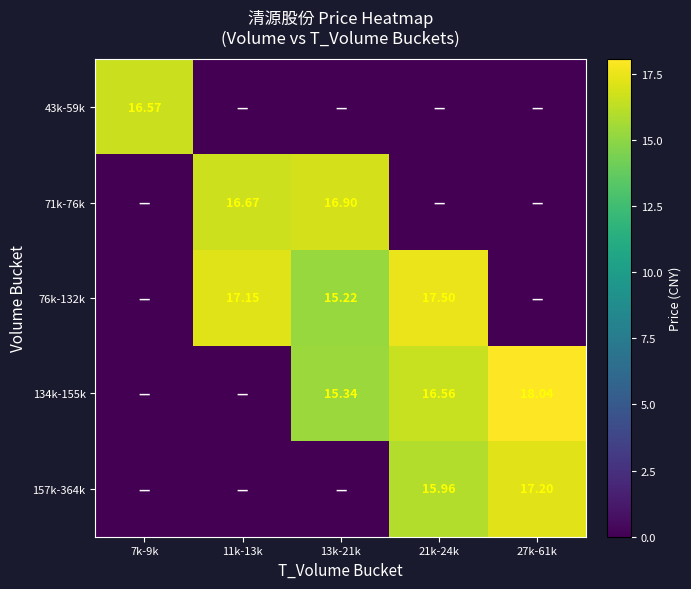

At 7k-9k, list the series in order from smallest to largest.

71k-76k, 76k-132k, 134k-155k, 157k-364k, 43k-59k